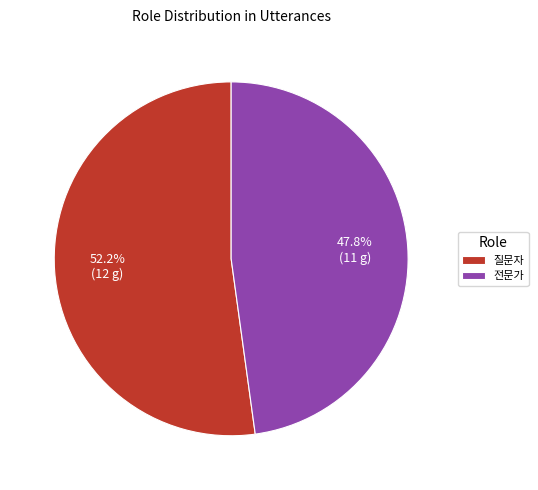

The 질문자 slice represents 40% of the pie. True or false?

False